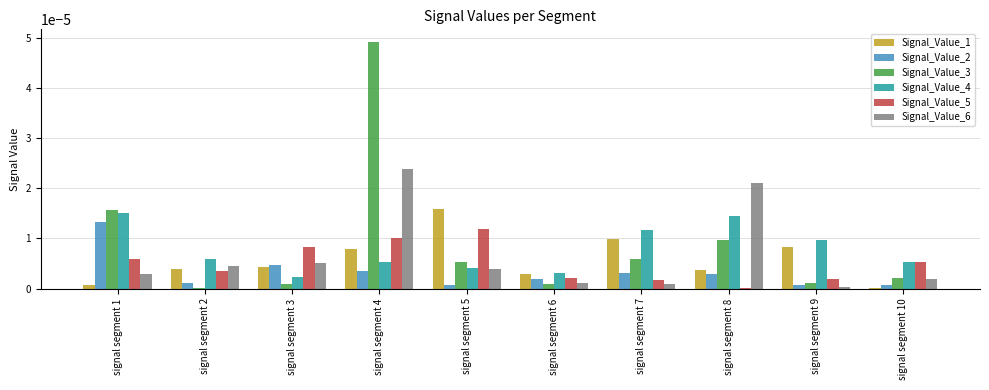

At which category does the chart reach its peak across all series?

signal segment 4